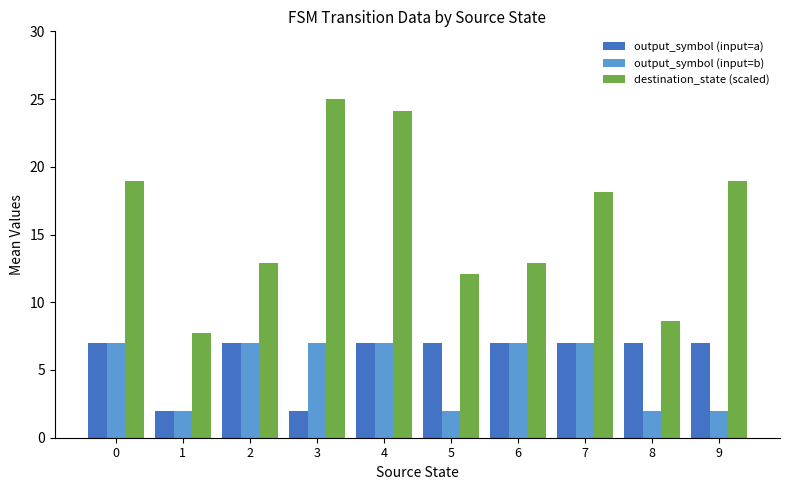

What is the sum of the output_symbol (input=a) values at 5 and 9?

14.0